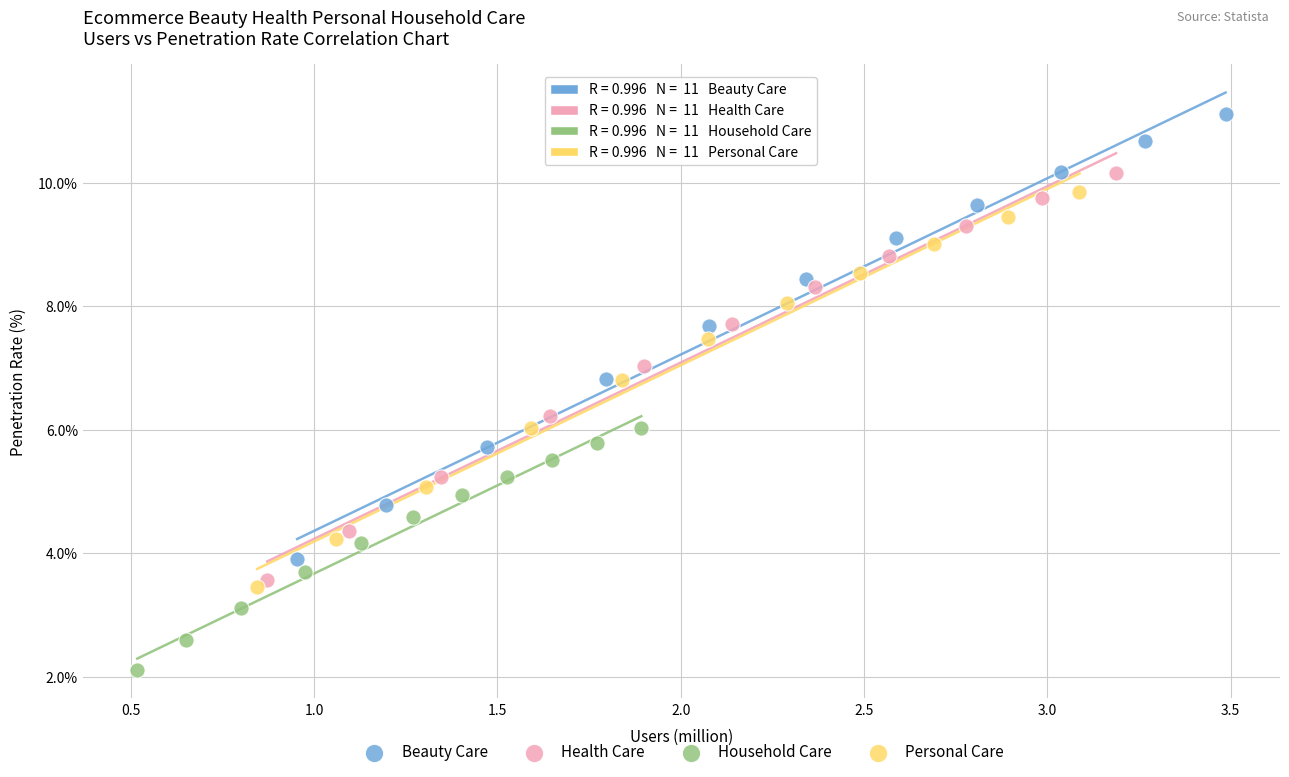

Which series has the largest Y range (max minus min)?

Beauty Care